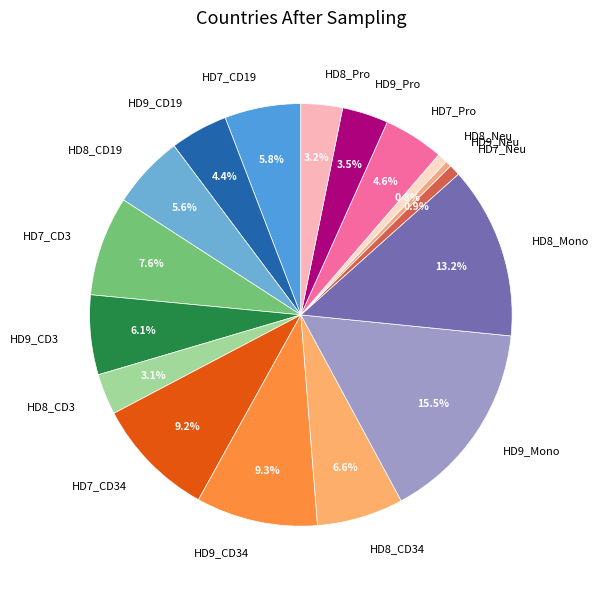

Count the number of slices in the pie.

17